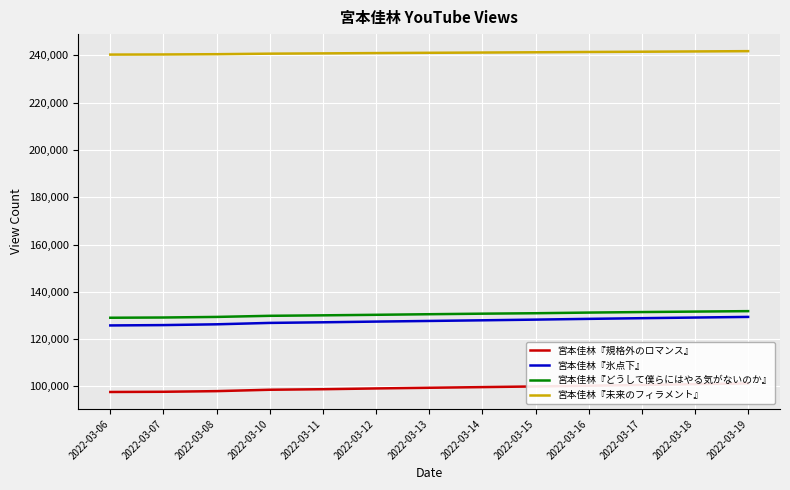

Is it true that 宮本佳林『規格外のロマンス』 equals 100307 at 2022-03-16?

True